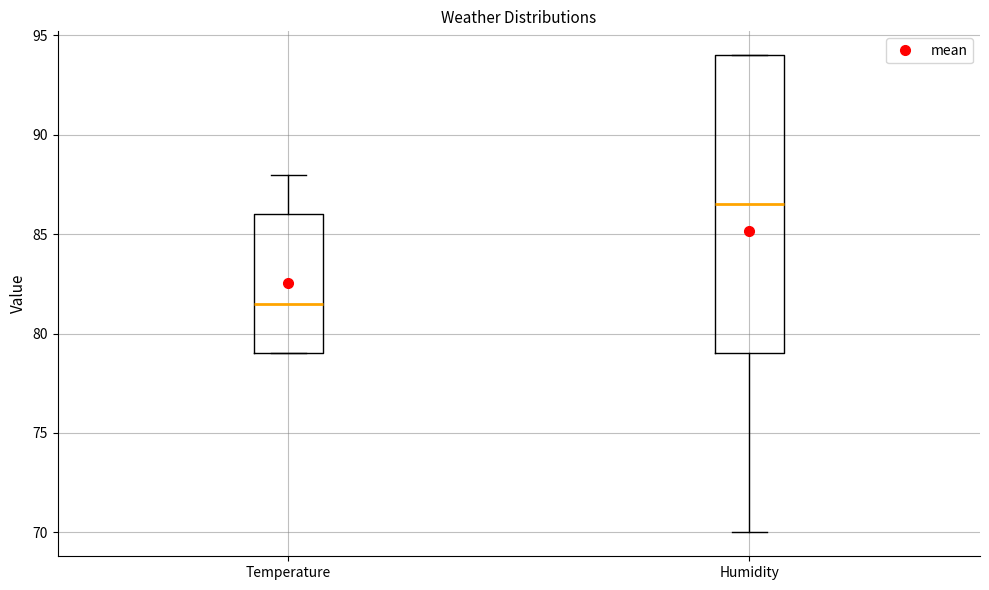

Reading left to right, read every box against the y-axis: the position of its median line, the range the box covers, and the ends of its whiskers. The values are not printed on the chart, so give them approximately, as read against the axis.

Temperature: median 81.5, box 79.0 to 86.0, whiskers 79.0 to 88.0
Humidity: median 86.5, box 79.0 to 94.0, whiskers 70.0 to 94.0